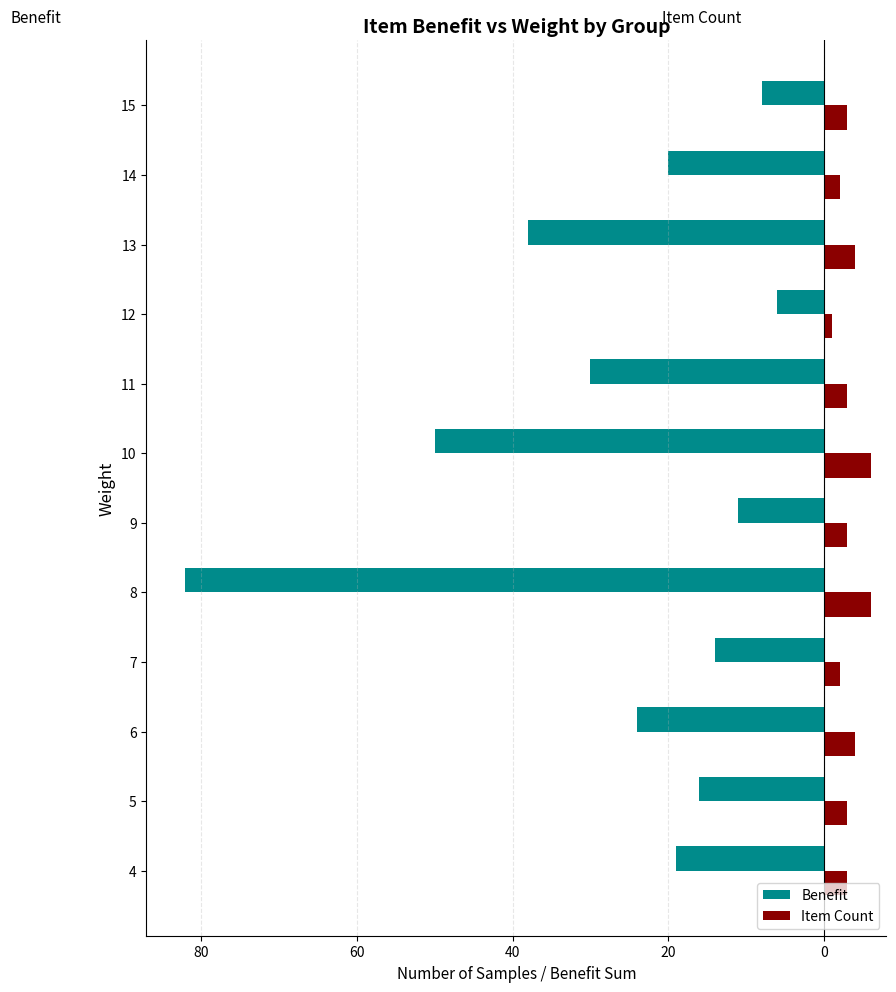

What is the label of the 1st bar from the right?

11